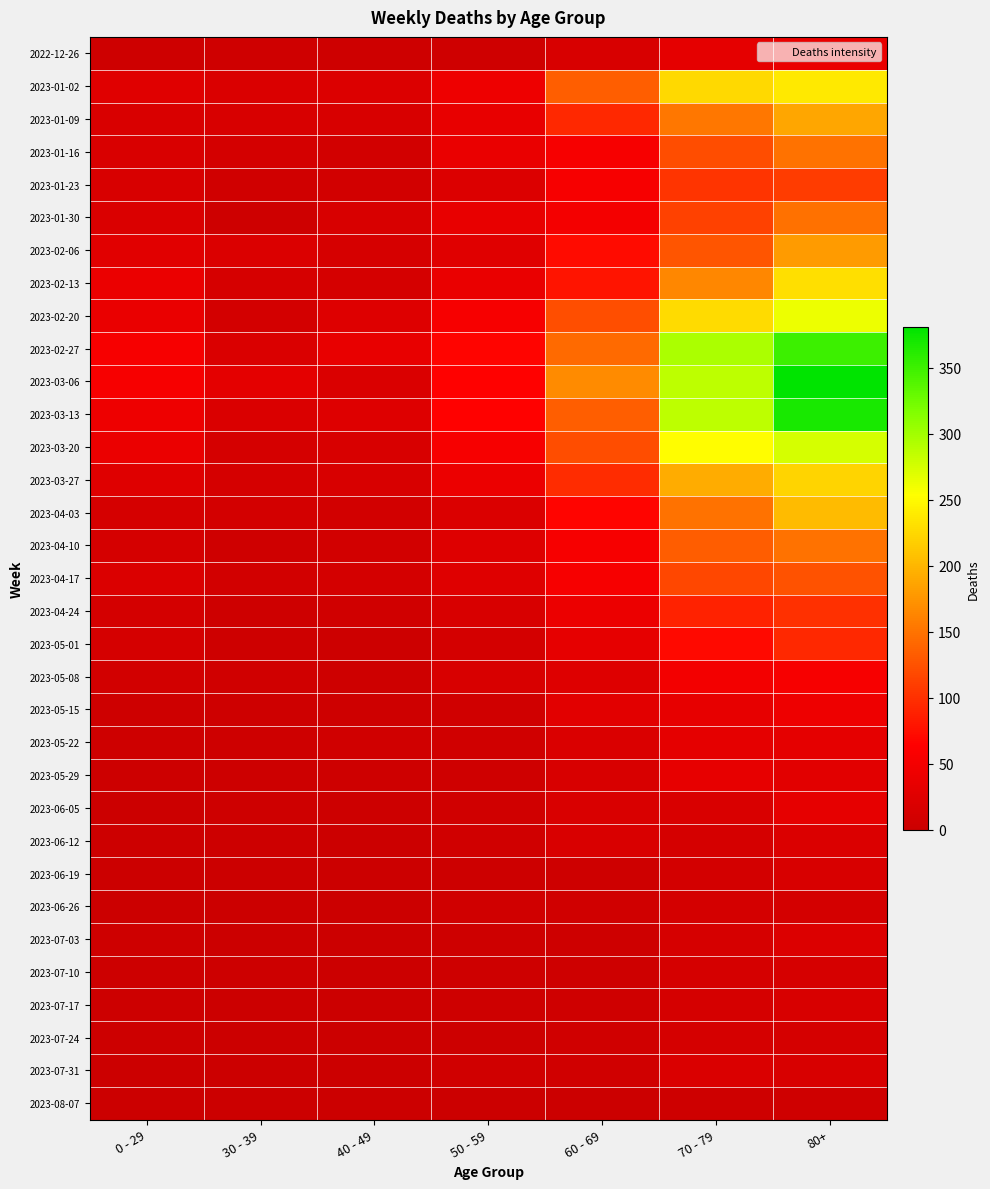

At 70 - 79, list the series in order from largest to smallest.

2023-02-27, 2023-03-06, 2023-03-13, 2023-03-20, 2023-02-20, 2023-01-02, 2023-03-27, 2023-02-13, 2023-01-09, 2023-04-03, 2023-04-10, 2023-02-06, 2023-01-16, 2023-04-17, 2023-01-30, 2023-01-23, 2023-04-24, 2023-05-01, 2023-05-08, 2023-05-15, 2023-05-29, 2022-12-26, 2023-05-22, 2023-07-31, 2023-06-05, 2023-07-03, 2023-06-12, 2023-07-17, 2023-07-24, 2023-07-10, 2023-06-26, 2023-06-19, 2023-08-07